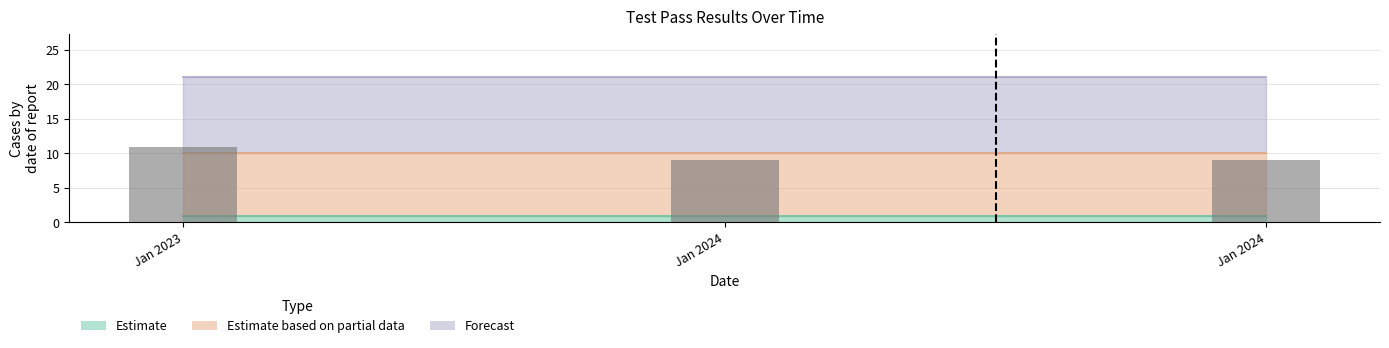

How many data points does each series have?

3